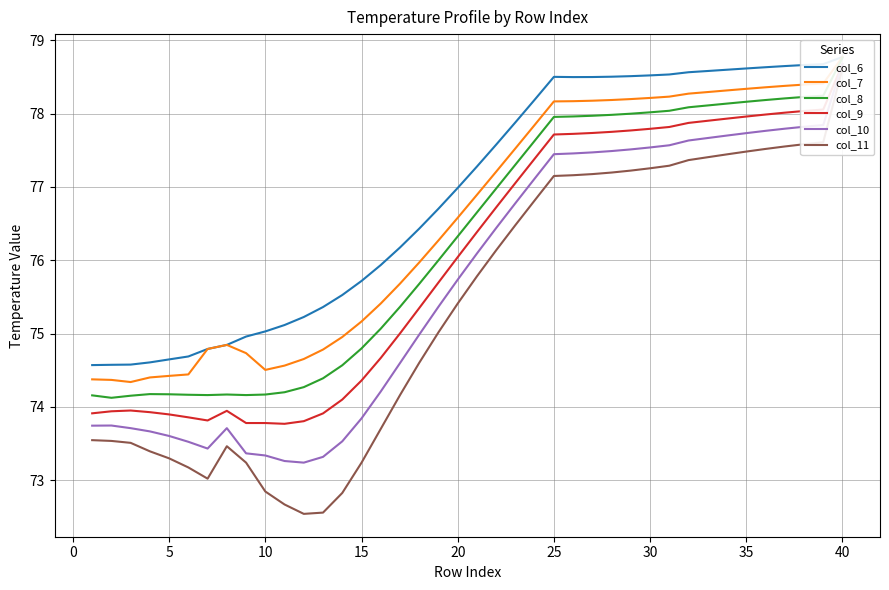

How many lines are shown in the chart?

6